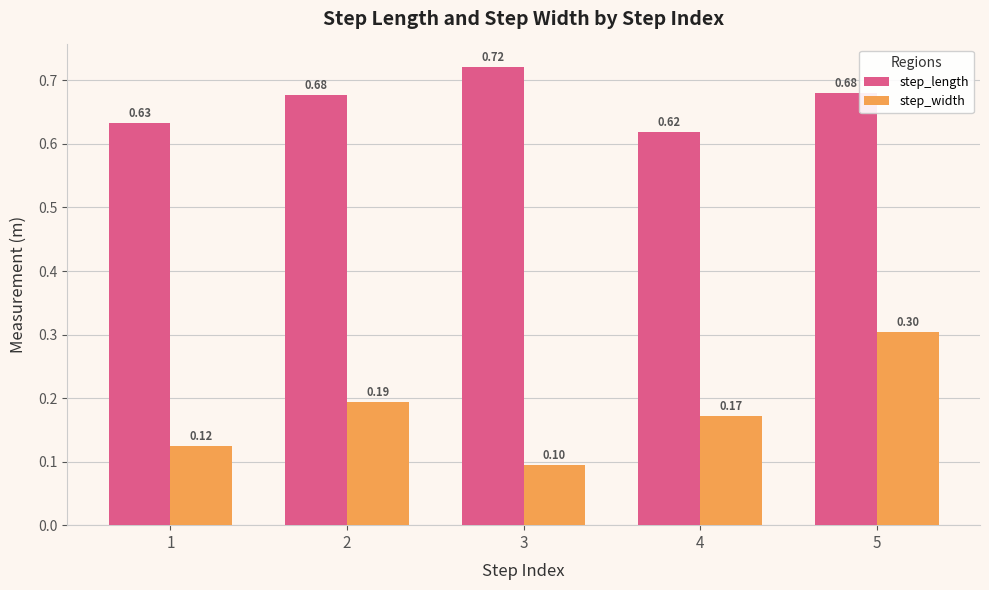

Are the bars horizontal?

No